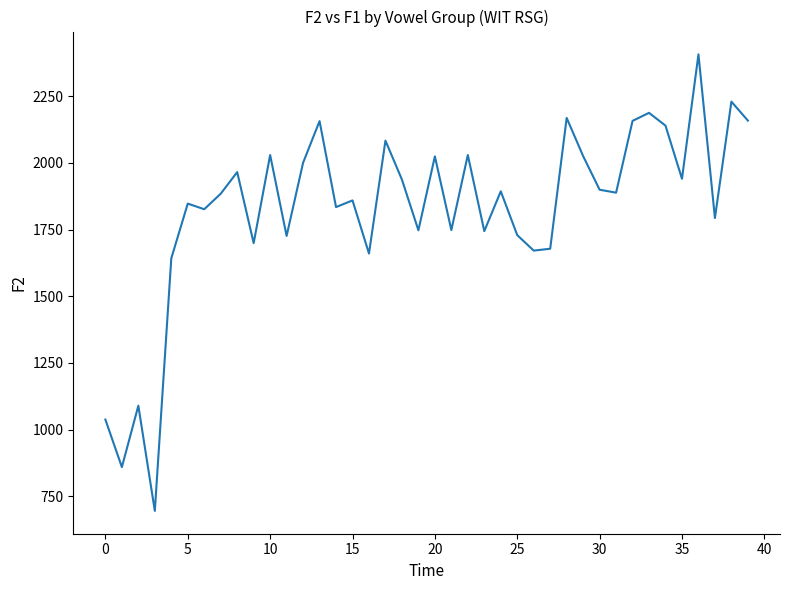

What is the difference between the maximum and minimum values?

1710